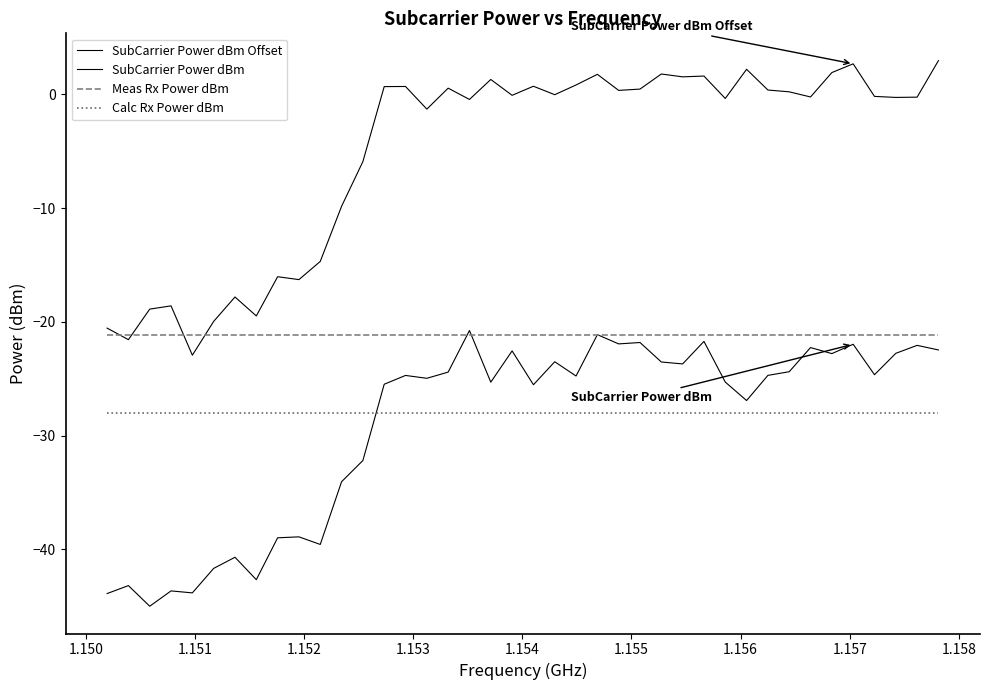

Does the chart display data point markers on the line(s)?

No